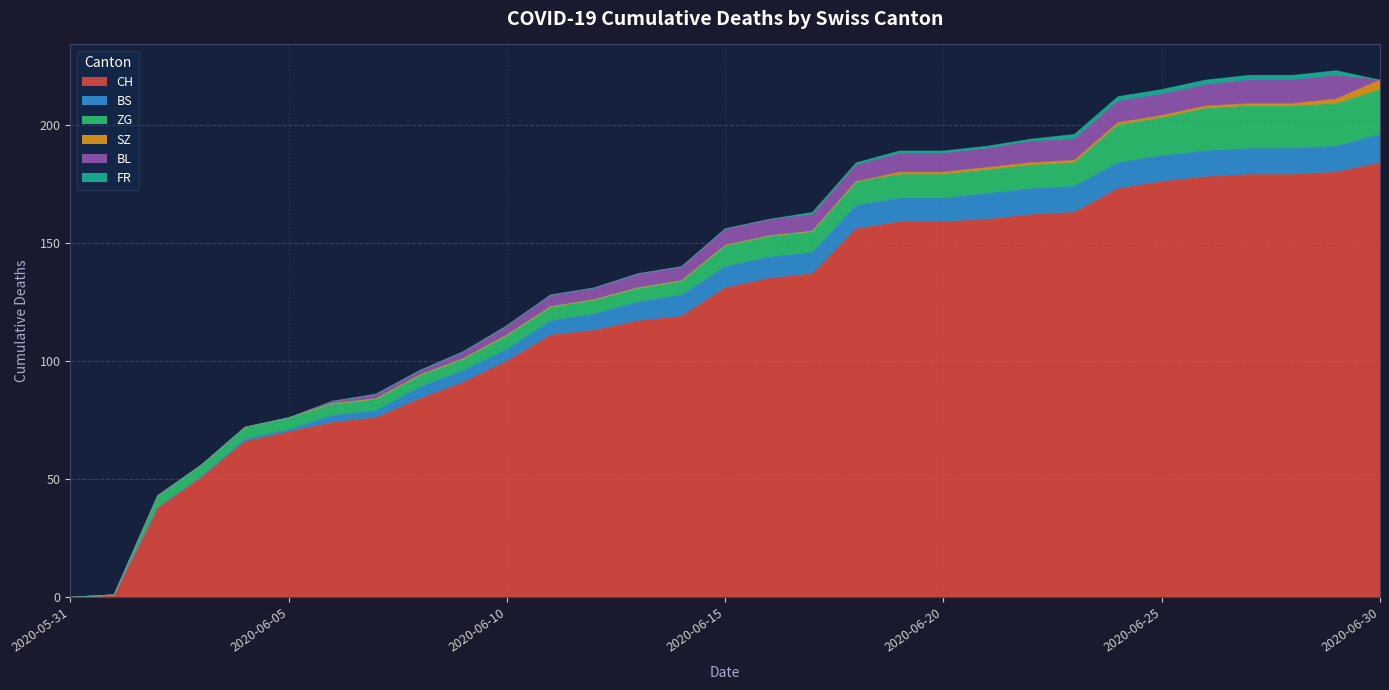

How many lines are shown in the chart?

6